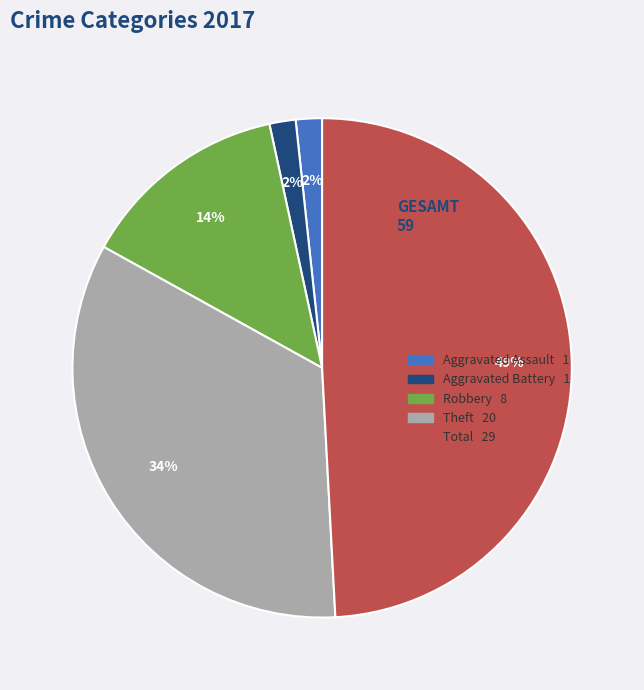

Does any single category account for the majority?

No